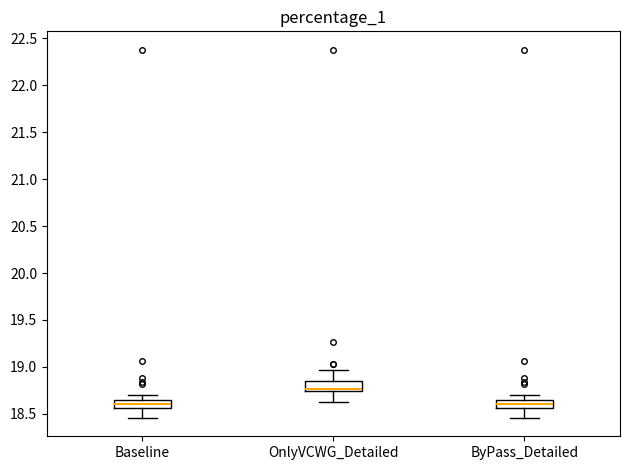

Reading left to right, read every box against the y-axis: the position of its median line, the range the box covers, and the ends of its whiskers. The values are not printed on the chart, so give them approximately, as read against the axis.

Baseline: median 18.60, box 18.55 to 18.65, whiskers 18.45 to 18.70
OnlyVCWG_Detailed: median 18.75 (just above the box's lower edge), box 18.75 to 18.85, whiskers 18.65 to 18.95
ByPass_Detailed: median 18.60, box 18.55 to 18.65, whiskers 18.45 to 18.70